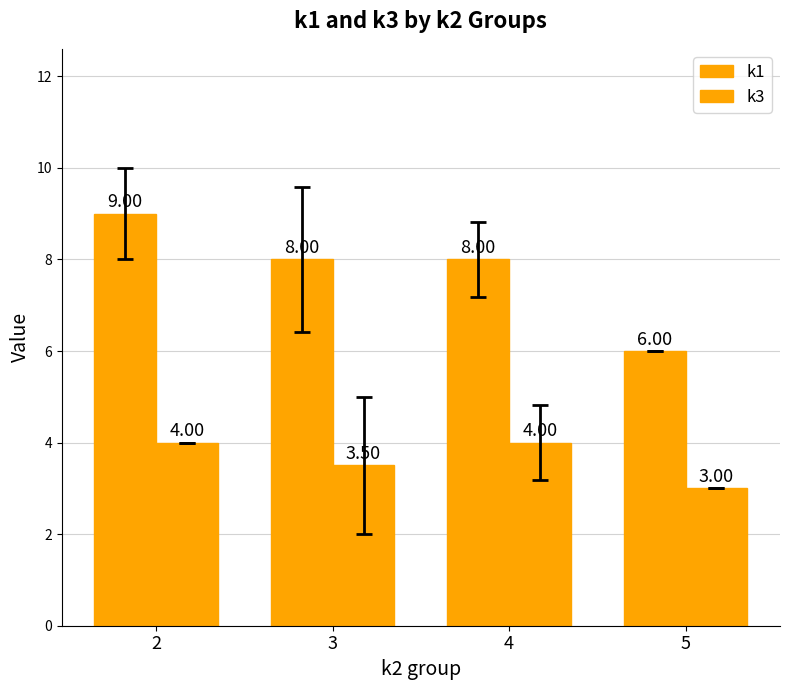

True or false: k1 has a value of 6.0 at 5.

True